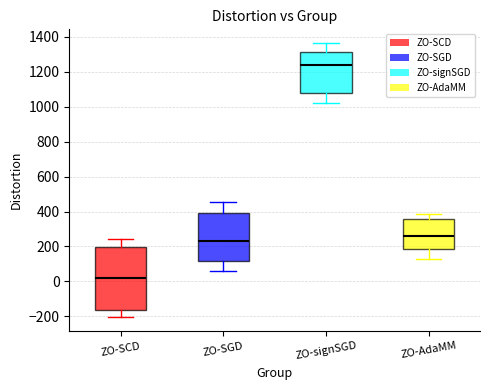

Which box is the tallest, from its lower edge to its upper edge?

ZO-SCD